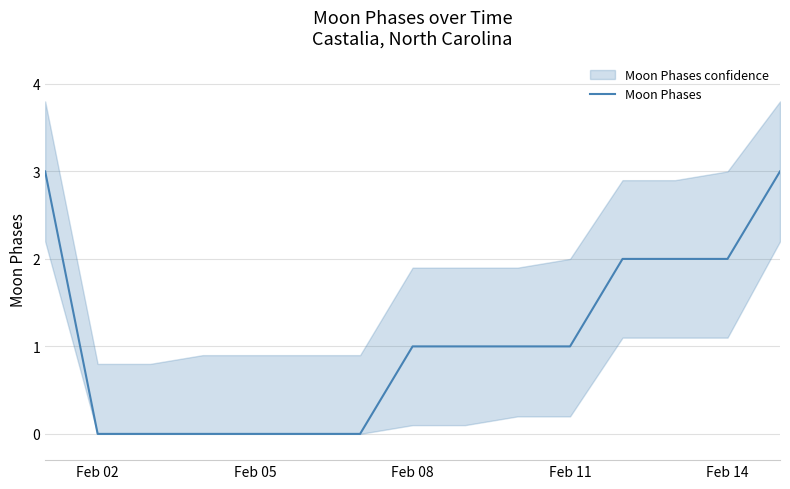

The Moon Phases series shows 0 at Feb 02. True or false?

True